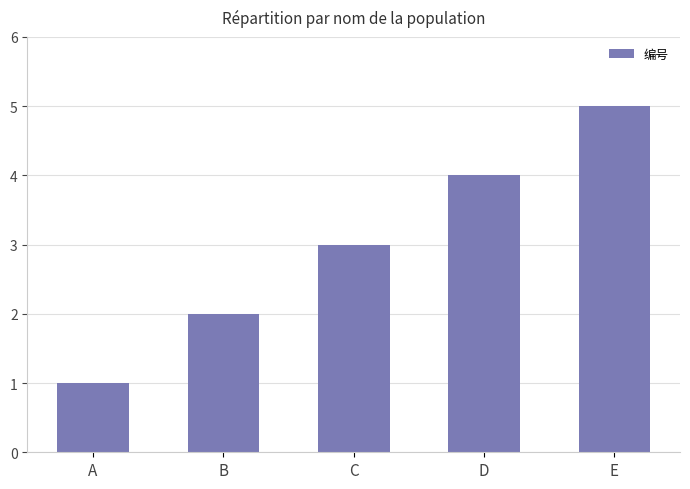

The chart shows a value of 6 at D. True or false?

False